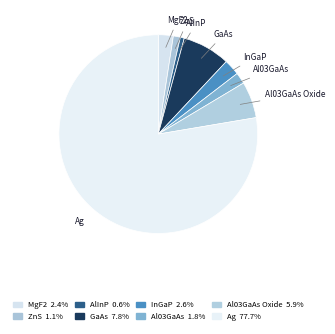

Do Al03GaAs Oxide and MgF2 together represent more than half of the pie?

No